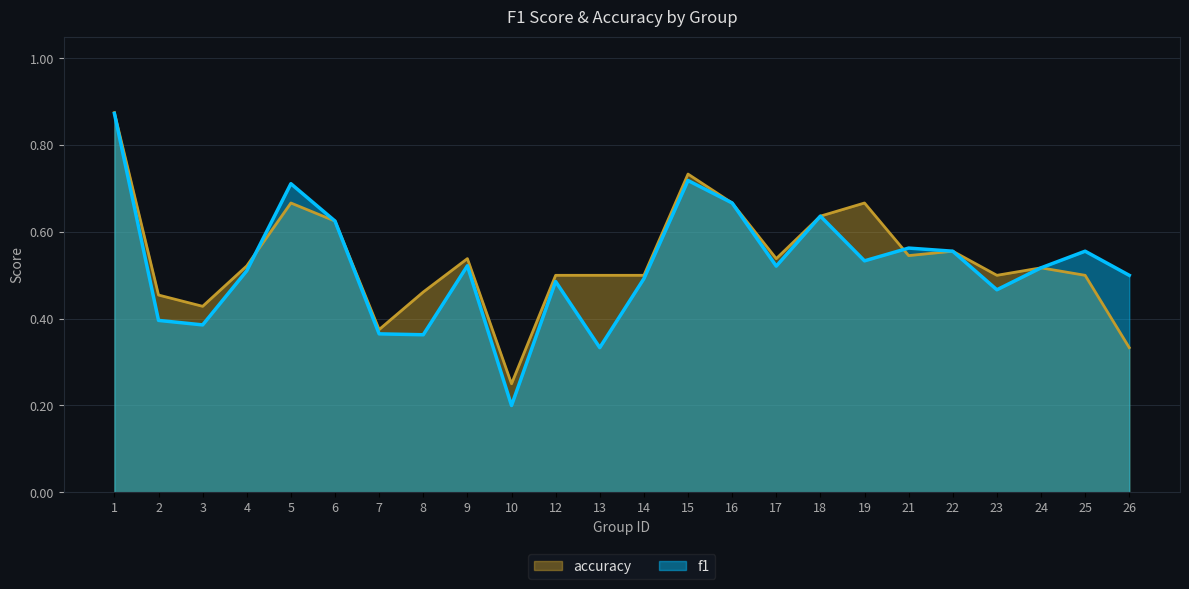

Which label corresponds to the smallest value in the chart?

10